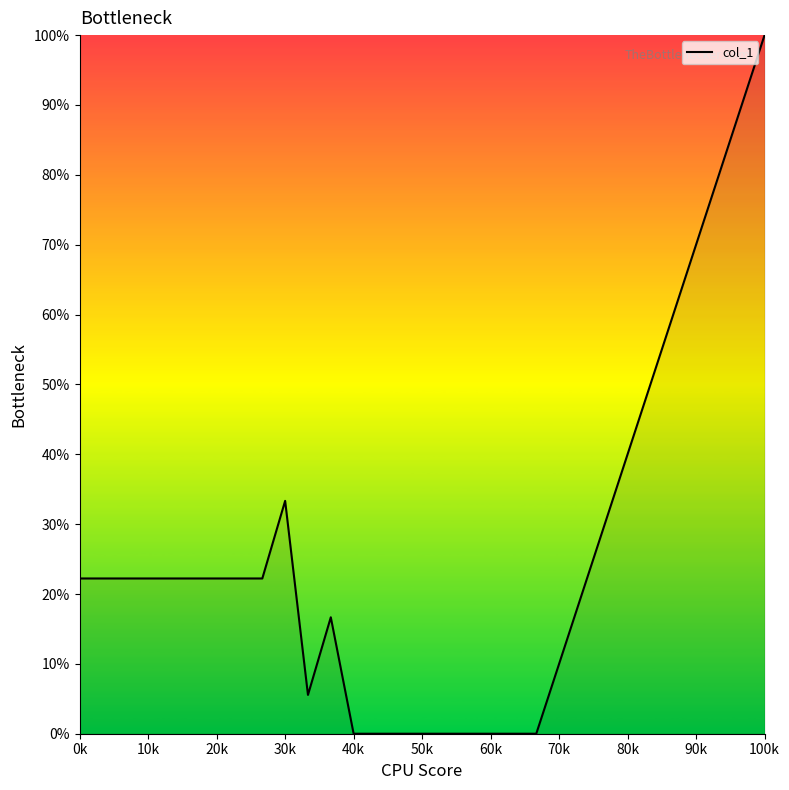

What is the greatest value displayed?

100.0